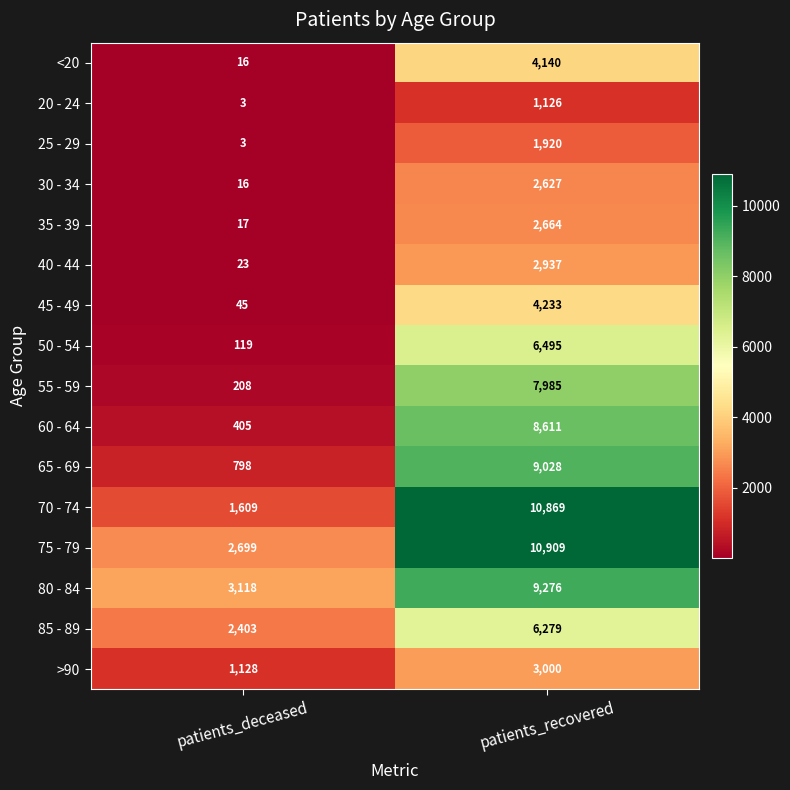

The value of 80 - 84 at patients_recovered is 5848. True or false?

False